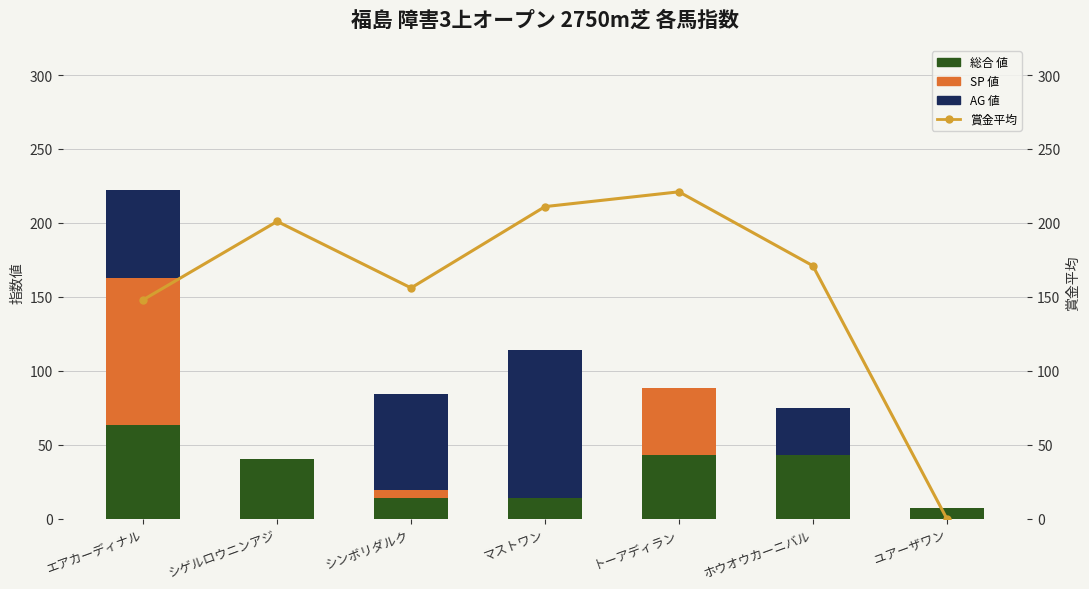

What is the maximum value shown in the chart?

221